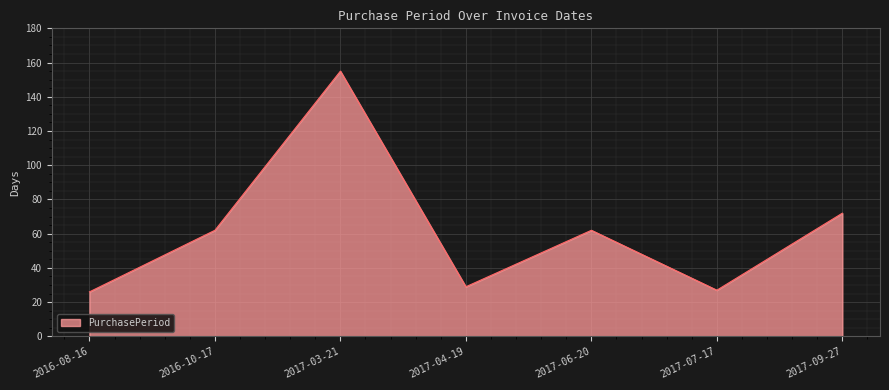

What is the minimum value shown in the chart?

26